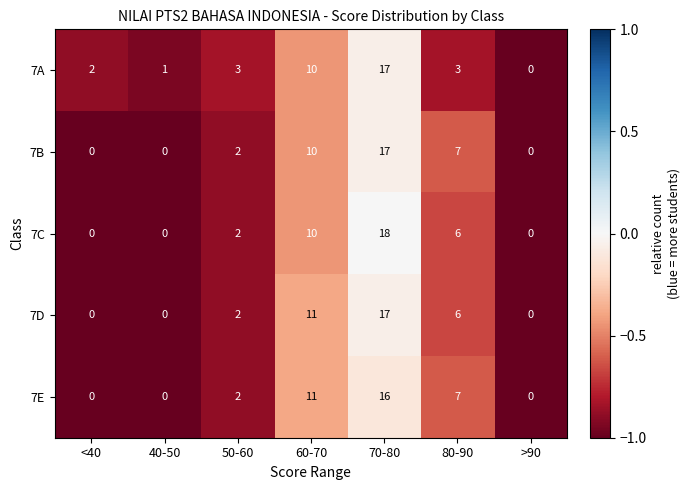

Which category has the lowest value in the 7E series?

<40